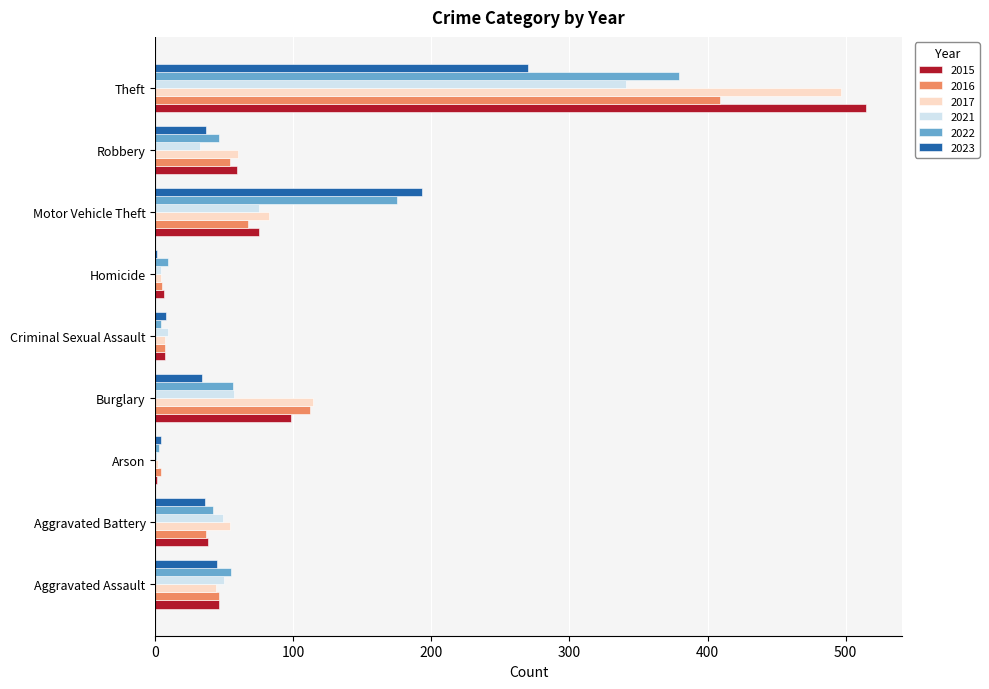

Is the value of 2017 at Theft greater than the value of 2023 at Robbery?

Yes